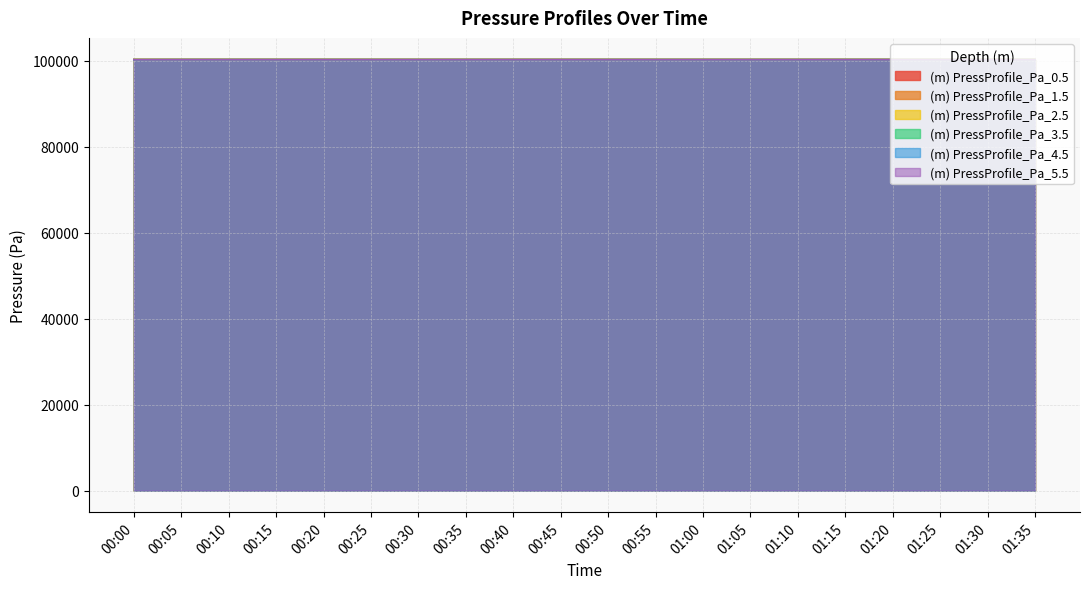

Which has a higher value, 00:30 or 00:10?

00:10